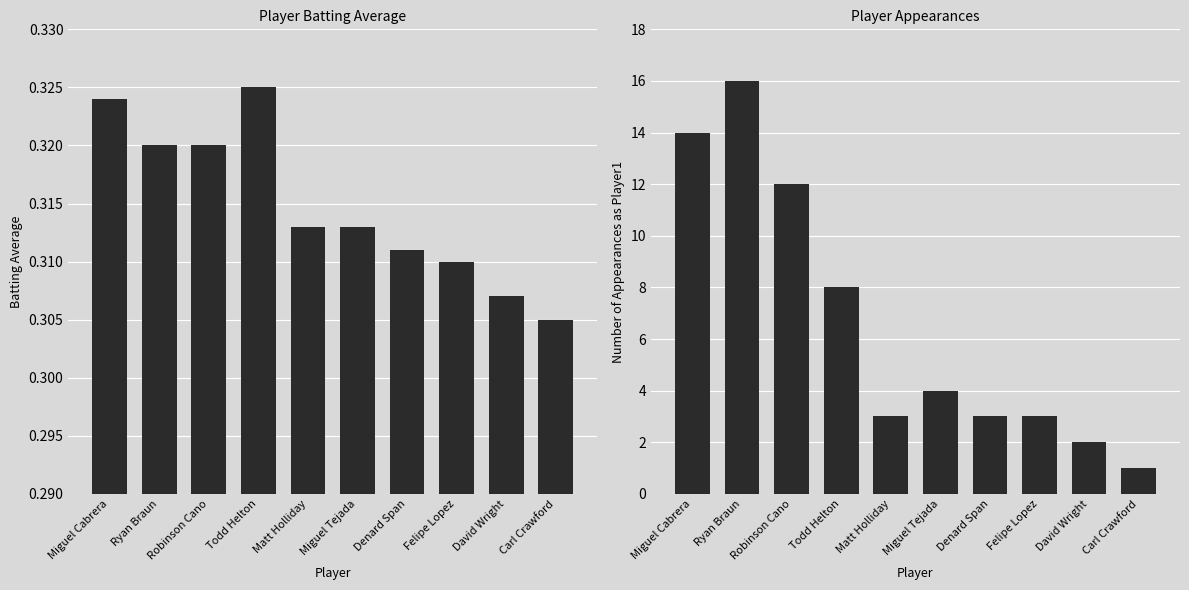

Which label corresponds to the largest value in the chart?

Ryan Braun